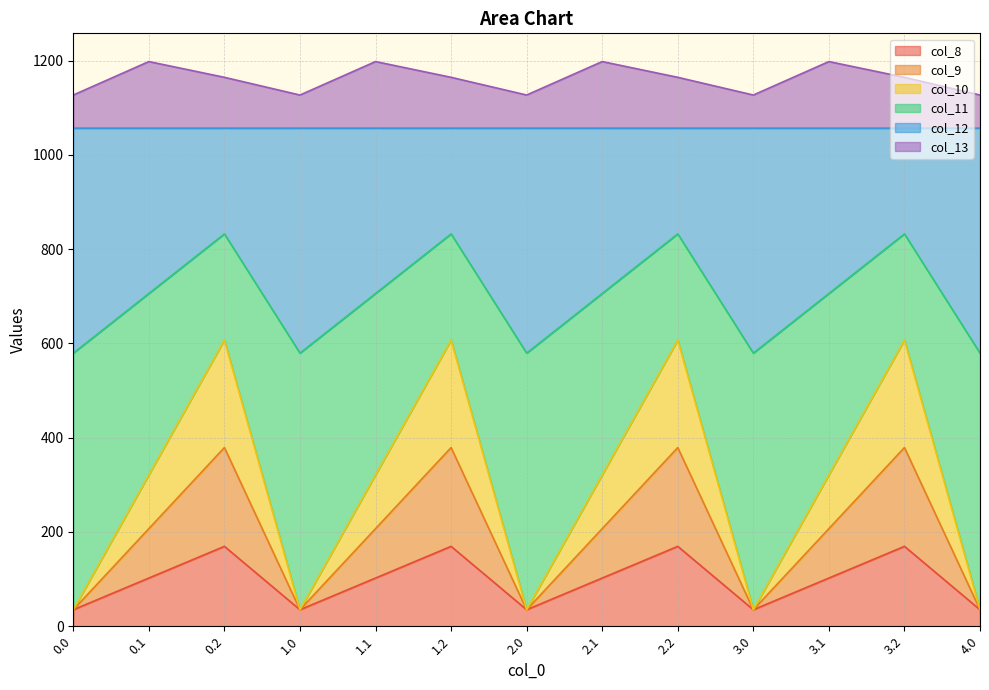

True or false: col_13 and col_11 cross at least once.

False